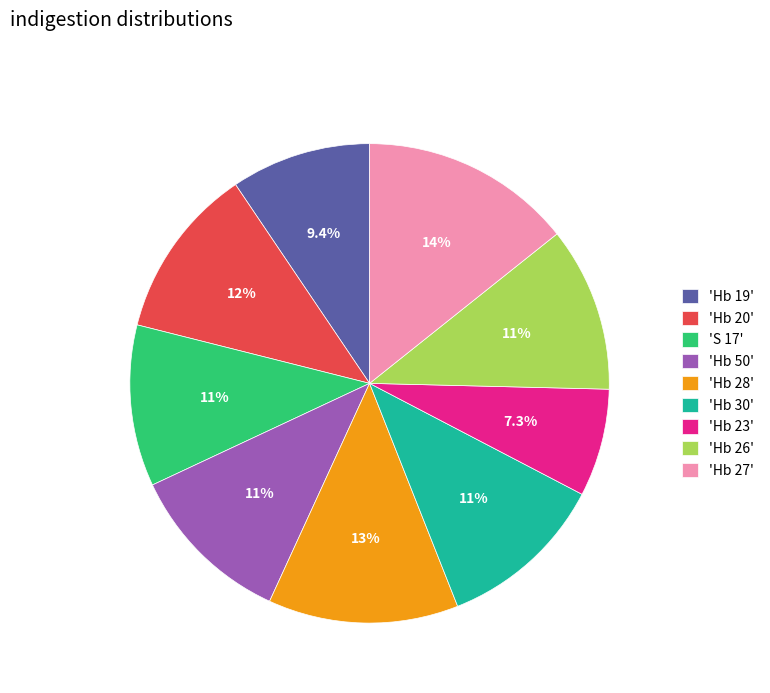

Which slice is the smallest?

'Hb 23'